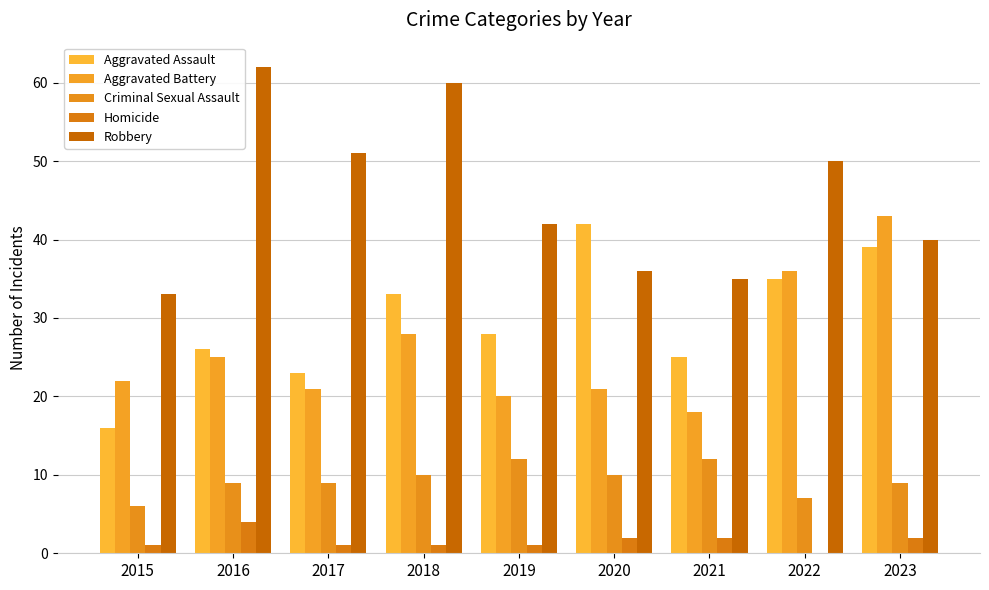

How many categories are shown in the chart?

9